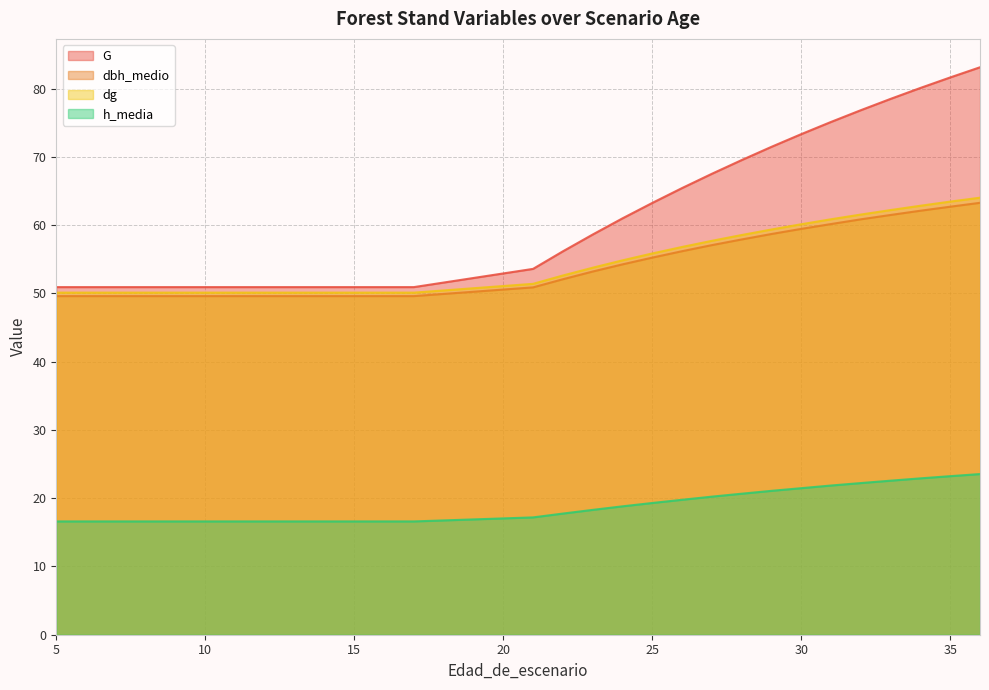

Which series has the widest spread of values?

G